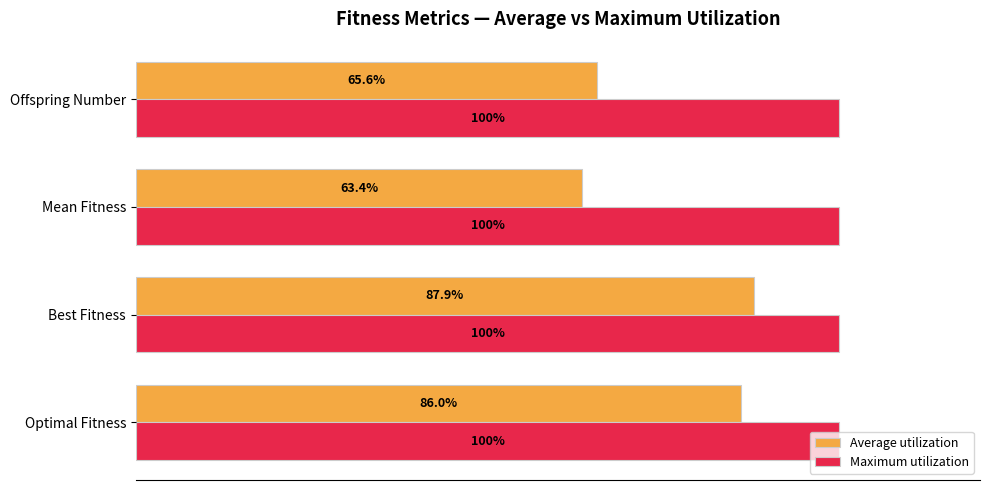

At which label does Average utilization reach its minimum?

Mean Fitness